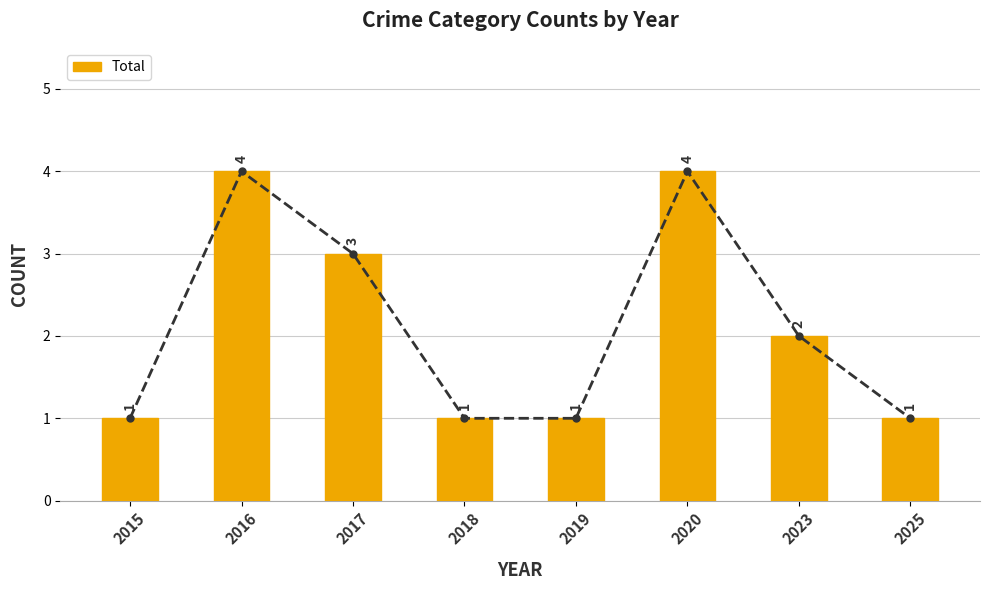

What is the smallest value displayed?

1